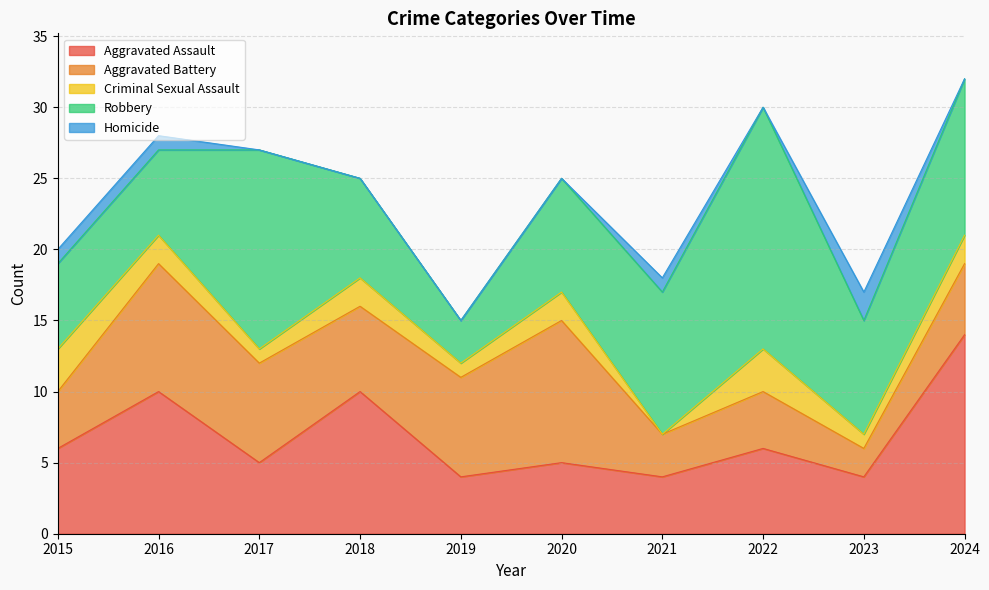

How many lines are shown in the chart?

5